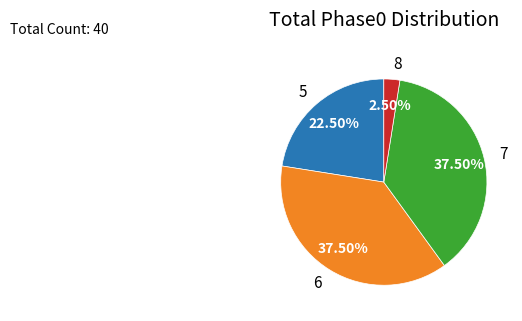

Is there a majority slice in this chart?

No